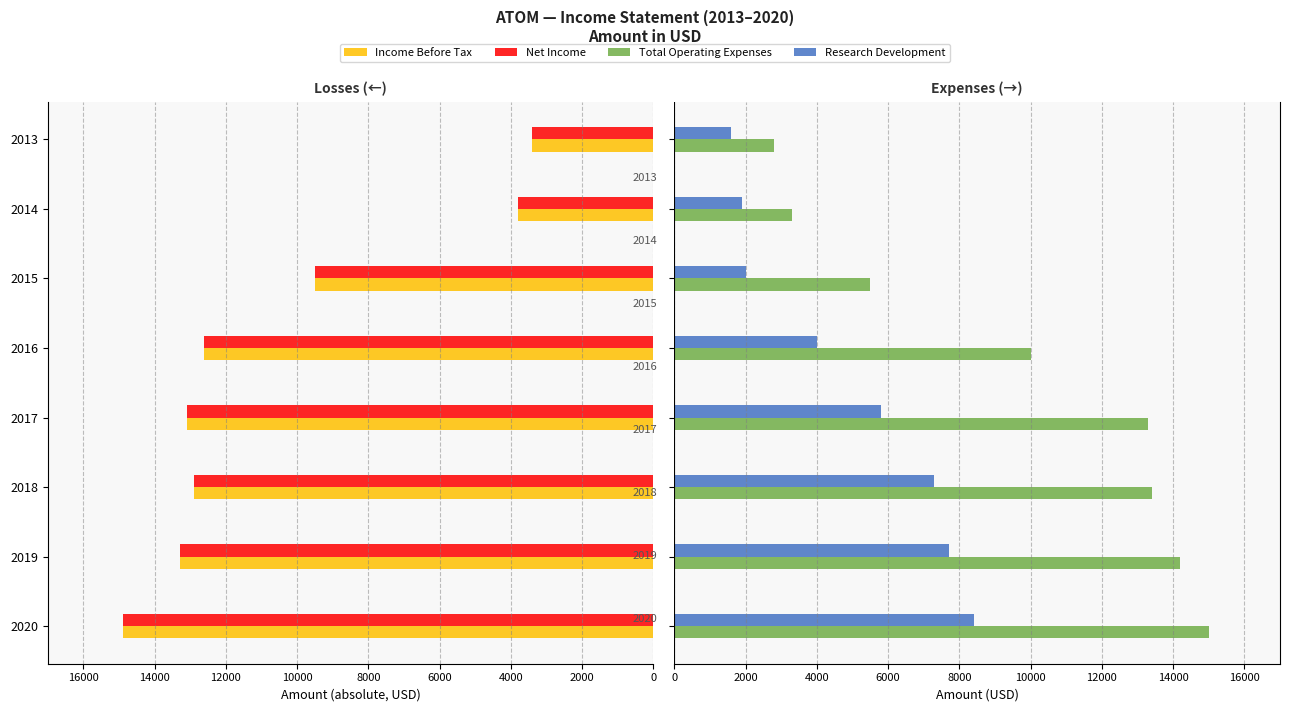

At 2015, list the series in order from largest to smallest.

Income Before Tax, Net Income, Total Operating Expenses, Research Development